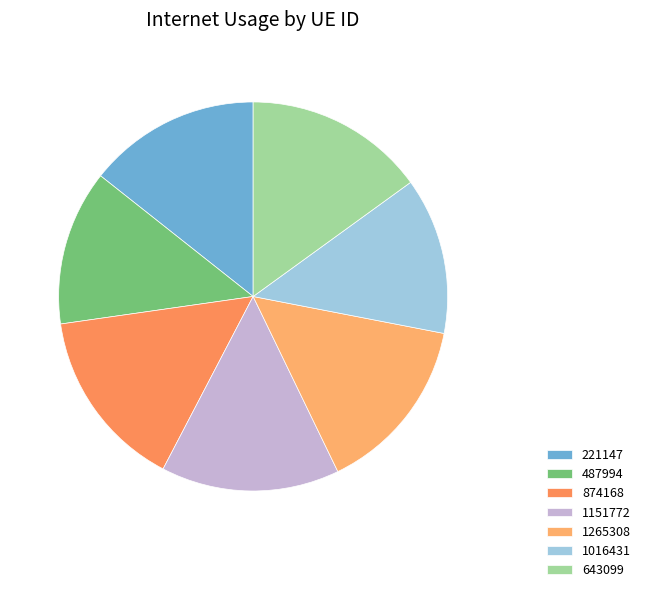

Combined, do 1265308 and 874168 account for over 50%?

No